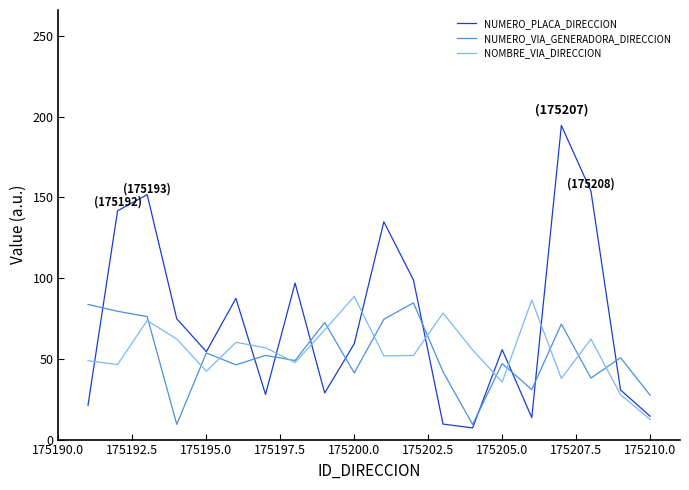

Which series has the widest spread of values?

NUMERO_PLACA_DIRECCION